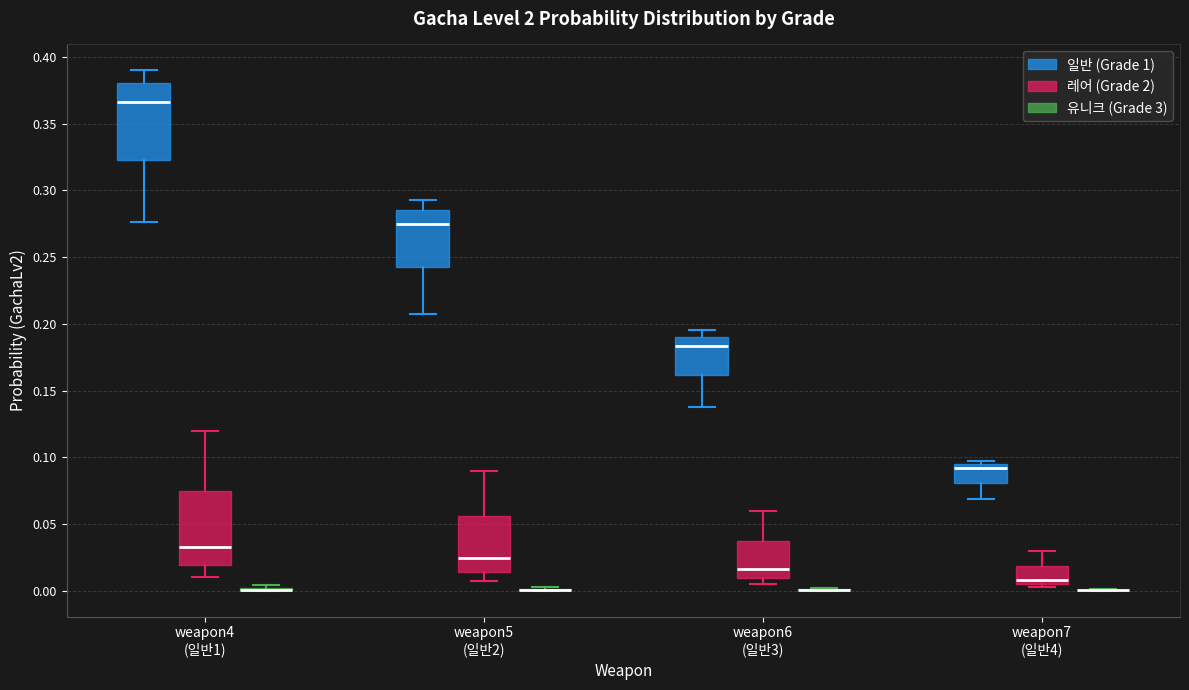

Reading left to right, read every box against the y-axis: the position of its median line, the range the box covers, and the ends of its whiskers. The values are not printed on the chart, so give them approximately, as read against the axis.

weapon4 (일반1) (일반 (Grade 1)): median 0.365, box 0.325 to 0.380, whiskers 0.275 to 0.390
weapon4 (일반1) (레어 (Grade 2)): median 0.035, box 0.020 to 0.075, whiskers 0.010 to 0.120
weapon4 (일반1) (유니크 (Grade 3)): box collapsed to a line at 0.000, whiskers 0.000 to 0.005
weapon5 (일반2) (일반 (Grade 1)): median 0.275, box 0.240 to 0.285, whiskers 0.205 to 0.295
weapon5 (일반2) (레어 (Grade 2)): median 0.025, box 0.015 to 0.055, whiskers 0.010 to 0.090
weapon5 (일반2) (유니크 (Grade 3)): box collapsed to a line at 0.000, whiskers 0.000 to 0.005
weapon6 (일반3) (일반 (Grade 1)): median 0.185, box 0.160 to 0.190, whiskers 0.140 to 0.195
weapon6 (일반3) (레어 (Grade 2)): median 0.015, box 0.010 to 0.040, whiskers 0.005 to 0.060
weapon6 (일반3) (유니크 (Grade 3)): box collapsed to a line at 0.000, whiskers 0.000 to 0.000
weapon7 (일반4) (일반 (Grade 1)): median 0.090, box 0.080 to 0.095, whiskers 0.070 to 0.100
weapon7 (일반4) (레어 (Grade 2)): median 0.010, box 0.005 to 0.020, whiskers 0.005 (just below the box's lower edge) to 0.030
weapon7 (일반4) (유니크 (Grade 3)): box collapsed to a line at 0.000, whiskers 0.000 to 0.000